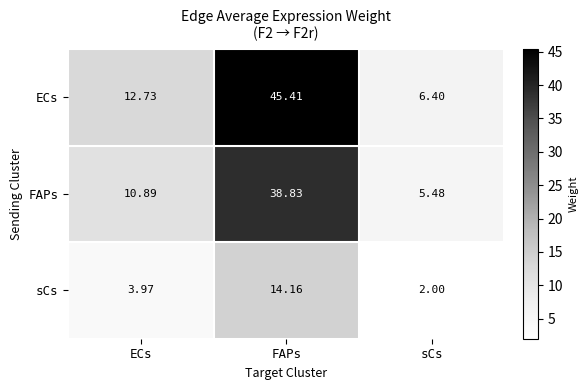

Which series has the largest total across all categories?

ECs